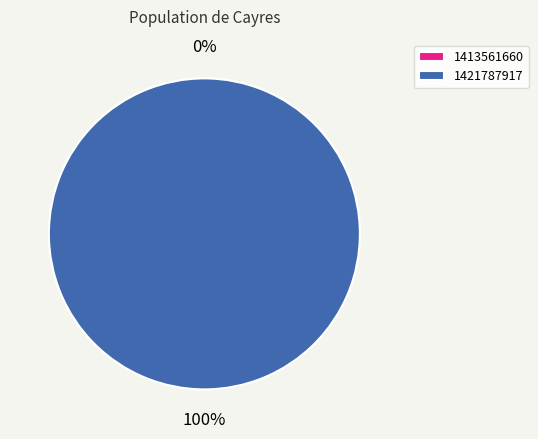

Does 1413561660 account for over 50% of the chart?

No